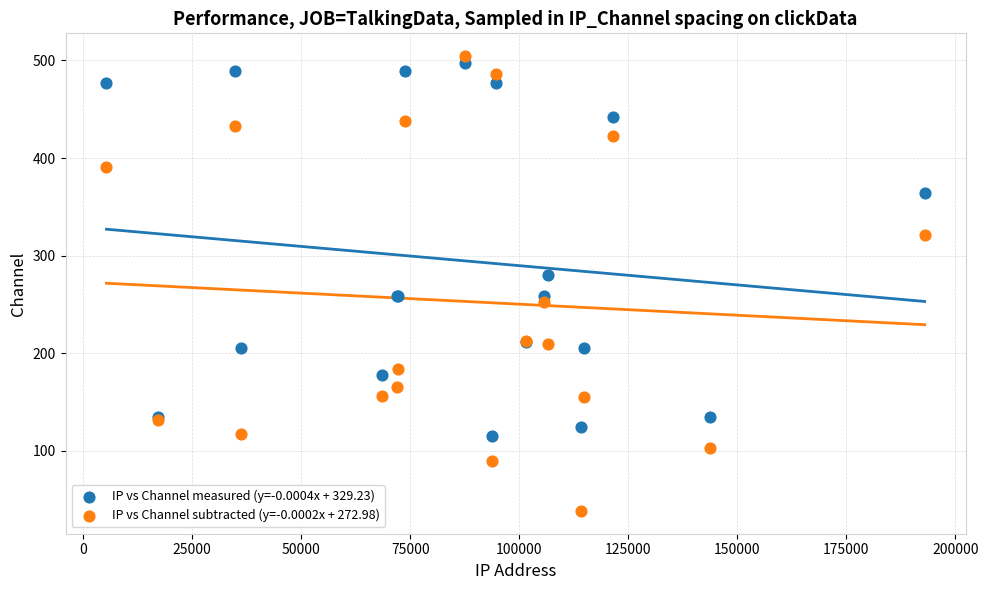

Which series contains the highest Y value?

IP vs Channel subtracted (y=-0.0002x + 272.98)